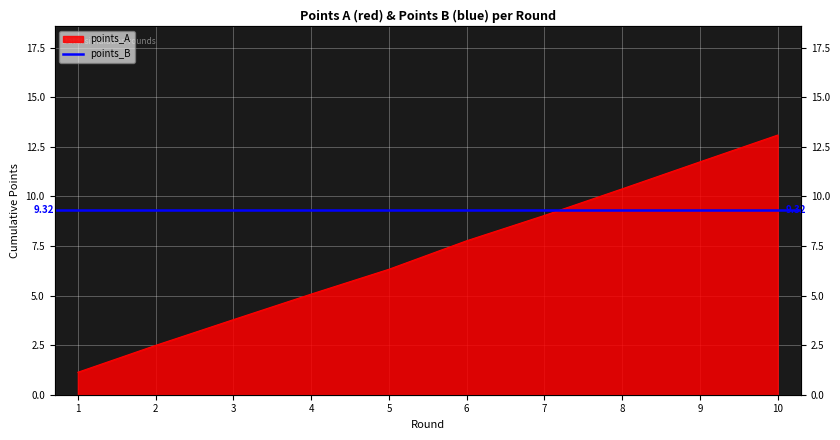

List the labels in order of value, largest first.

10, 9, 8, 7, 6, 5, 4, 3, 2, 1